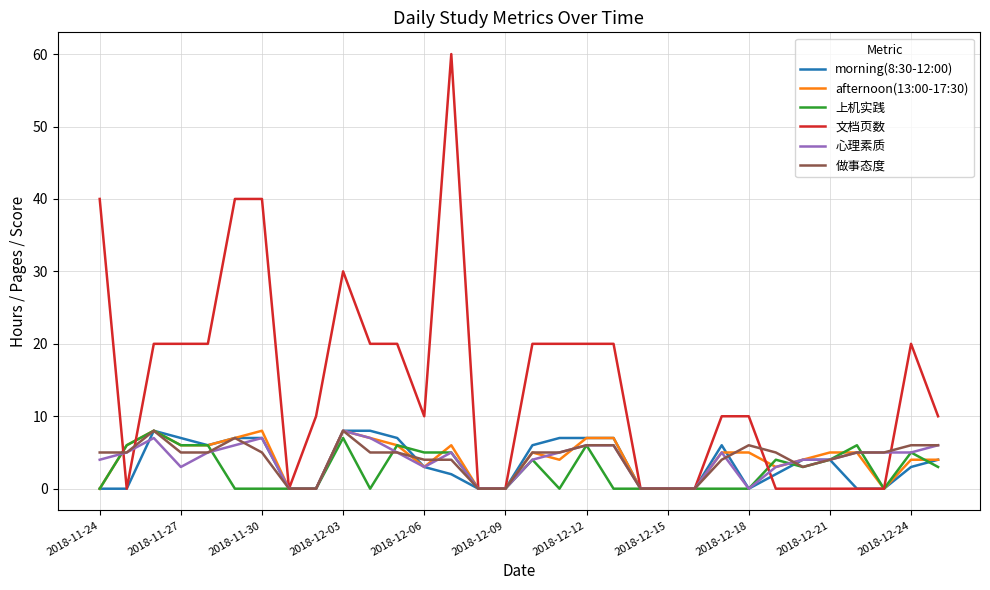

What is the maximum value shown in the chart?

60